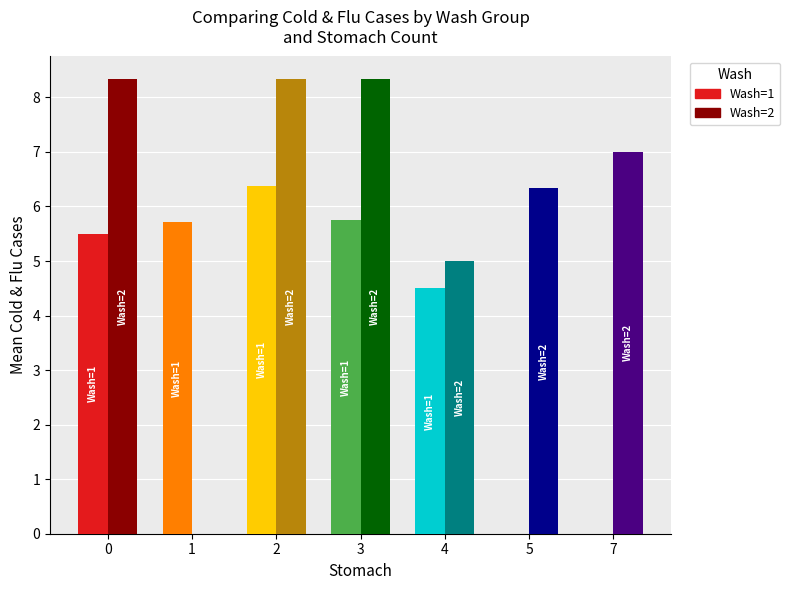

What are all the series names shown in the legend?

Wash=1, Wash=2